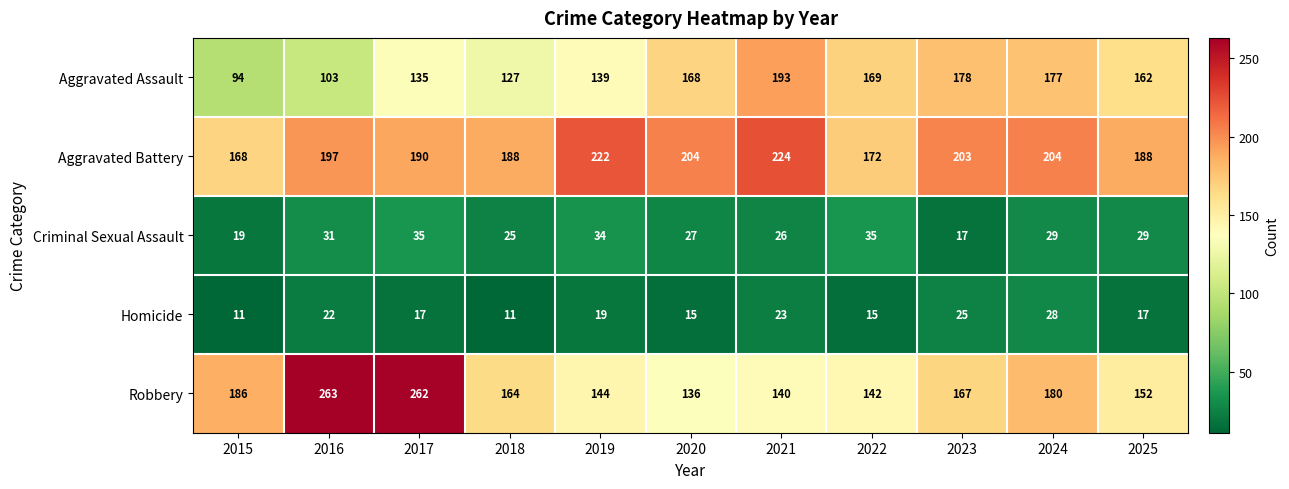

What is the difference between the maximum and minimum values in the Aggravated Assault series?

99